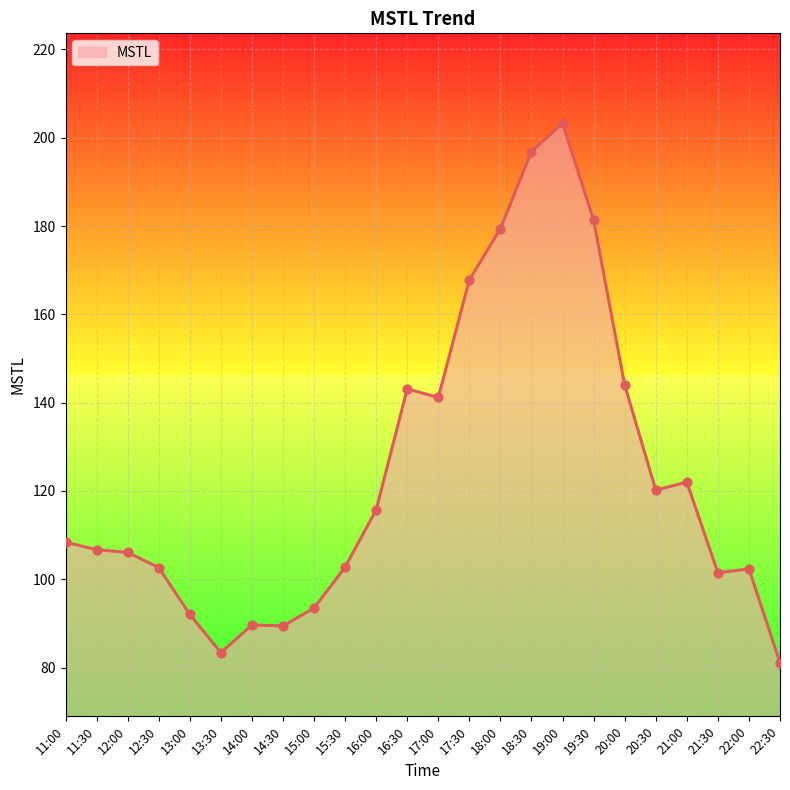

Between 20:00 and 17:00, which is larger?

20:00